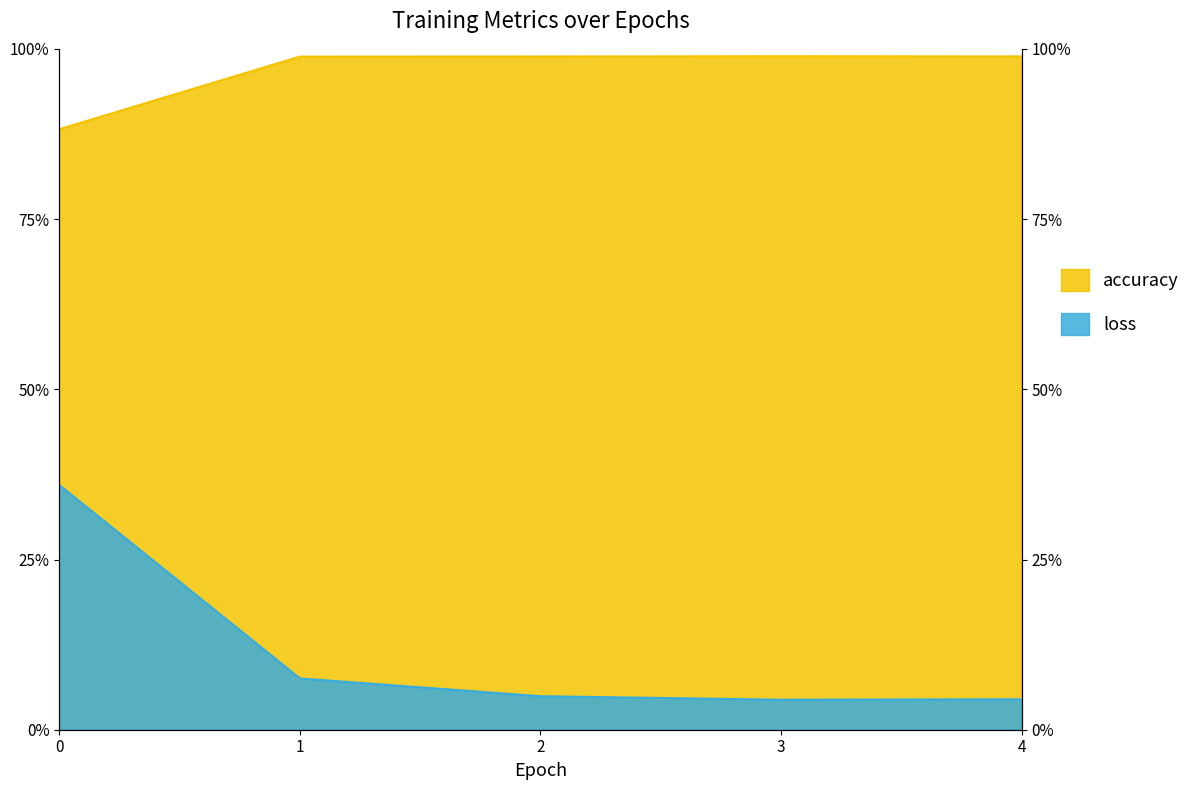

Which has a higher value, 2 or 3?

3